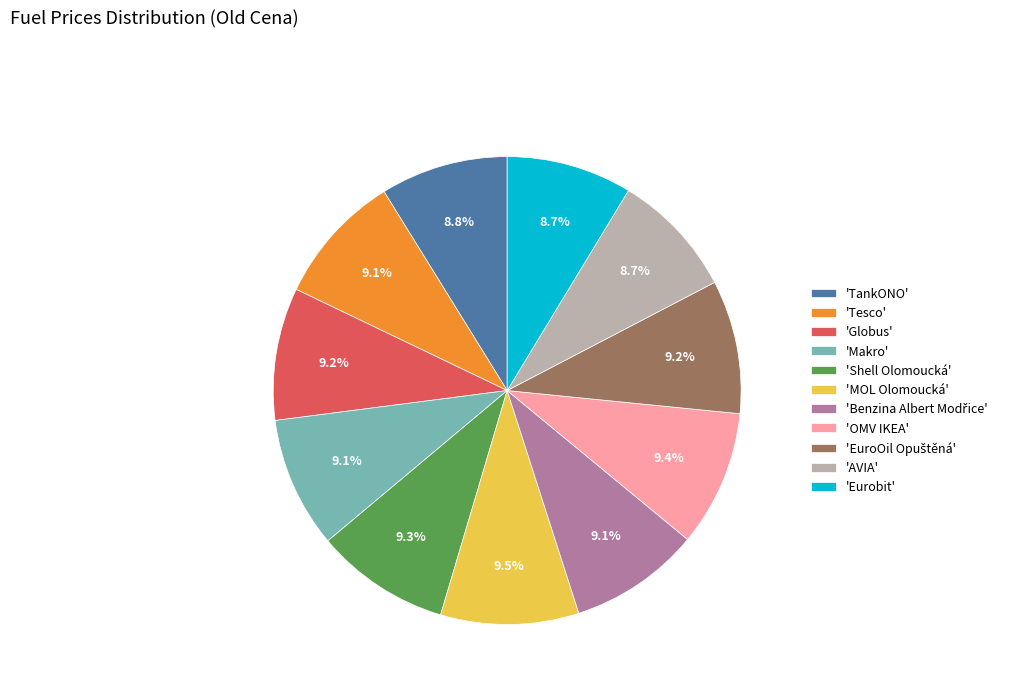

Combined, what portion of the pie is 'Shell Olomoucká' and 'Tesco'?

18.4%